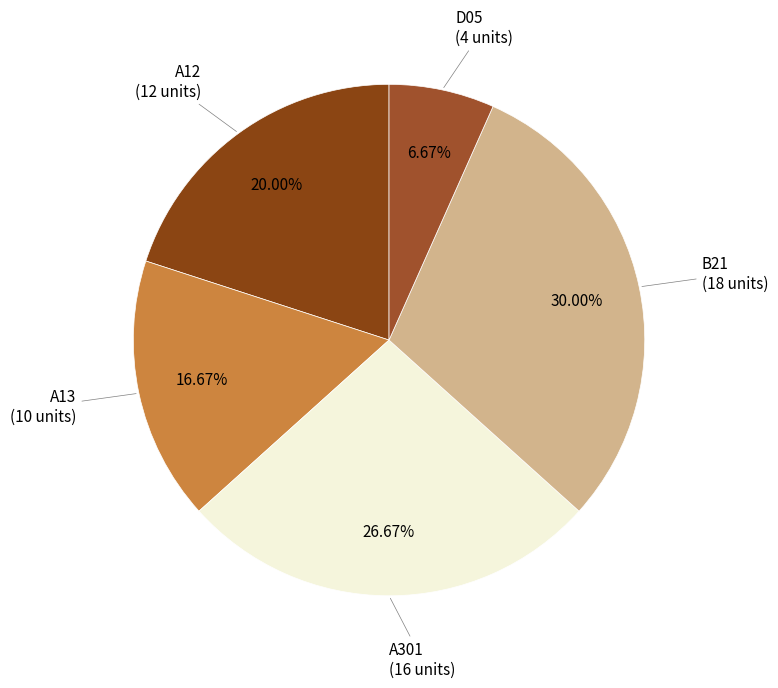

Is A12 the majority of the pie?

No